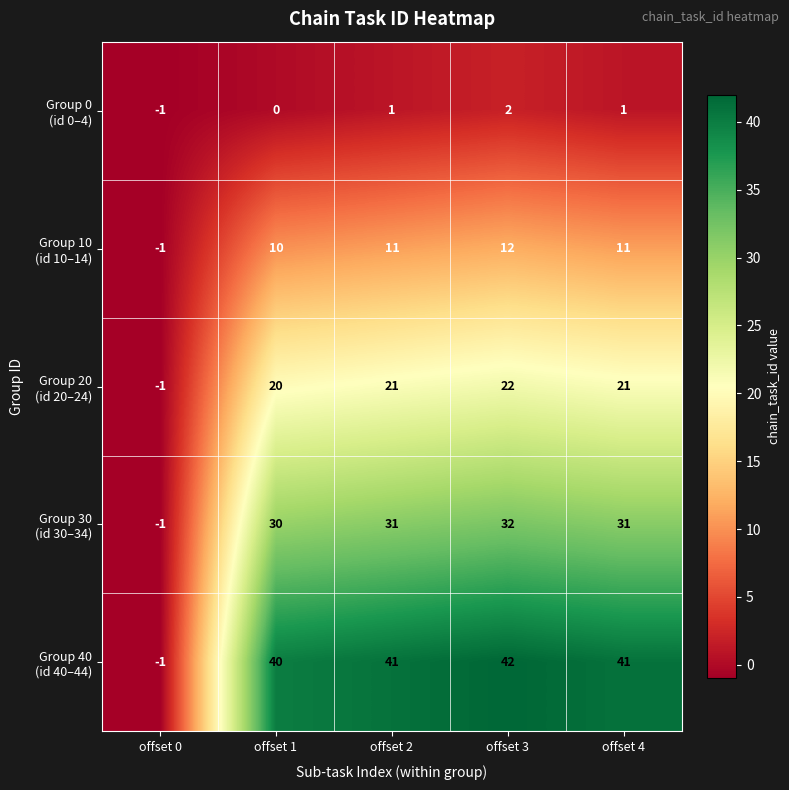

How many categories are shown in the chart?

5